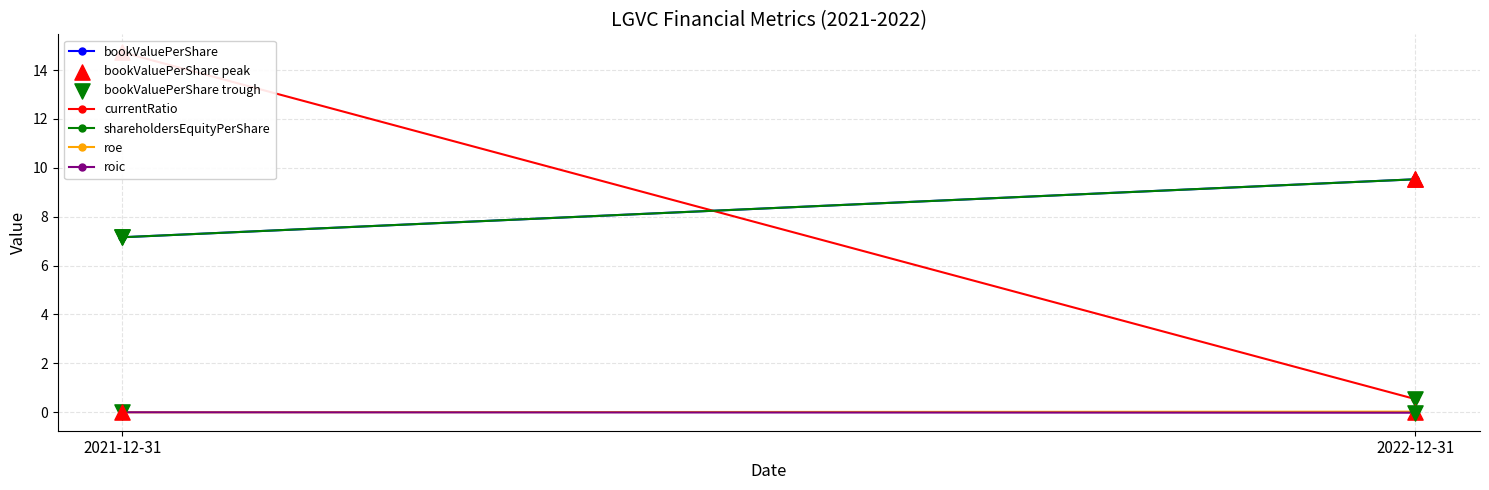

Which series reaches the minimum Y coordinate?

roic